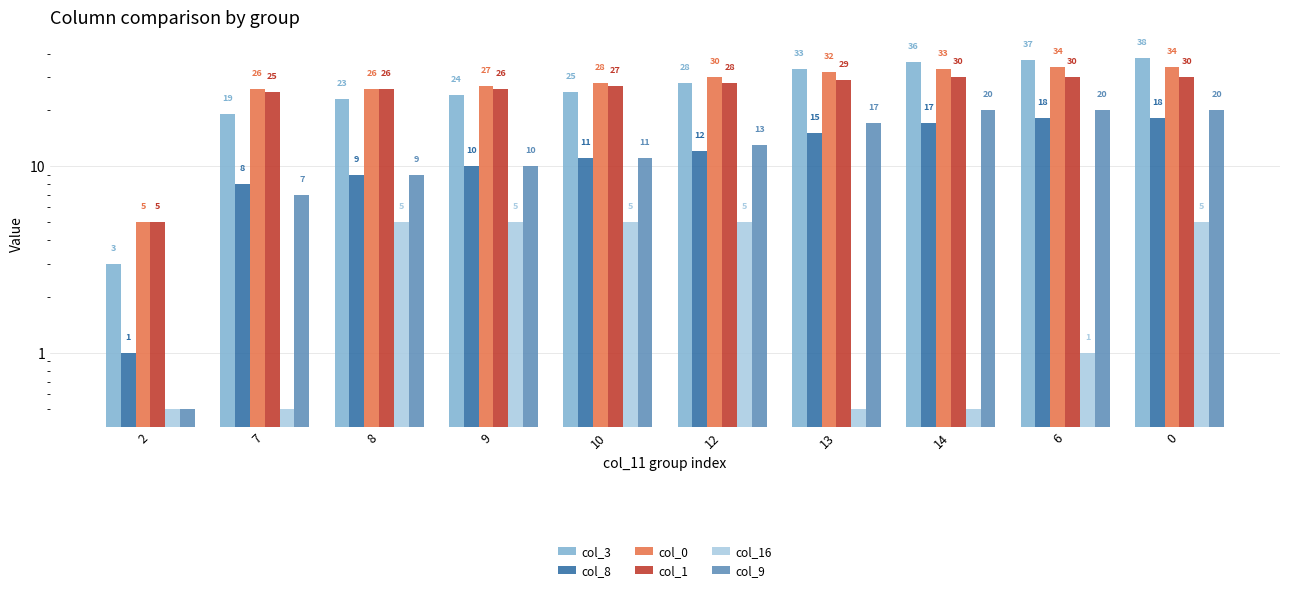

What is the label of the 2nd bar from the left?

7